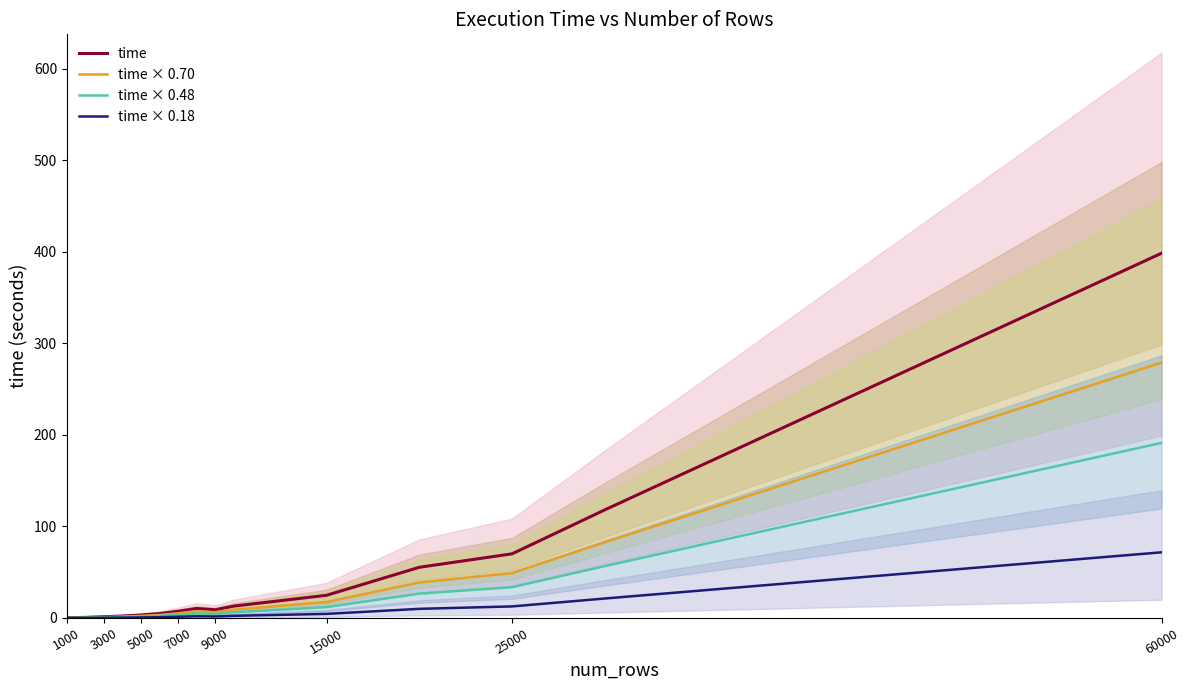

The time series shows 0.2 at 1000. True or false?

True